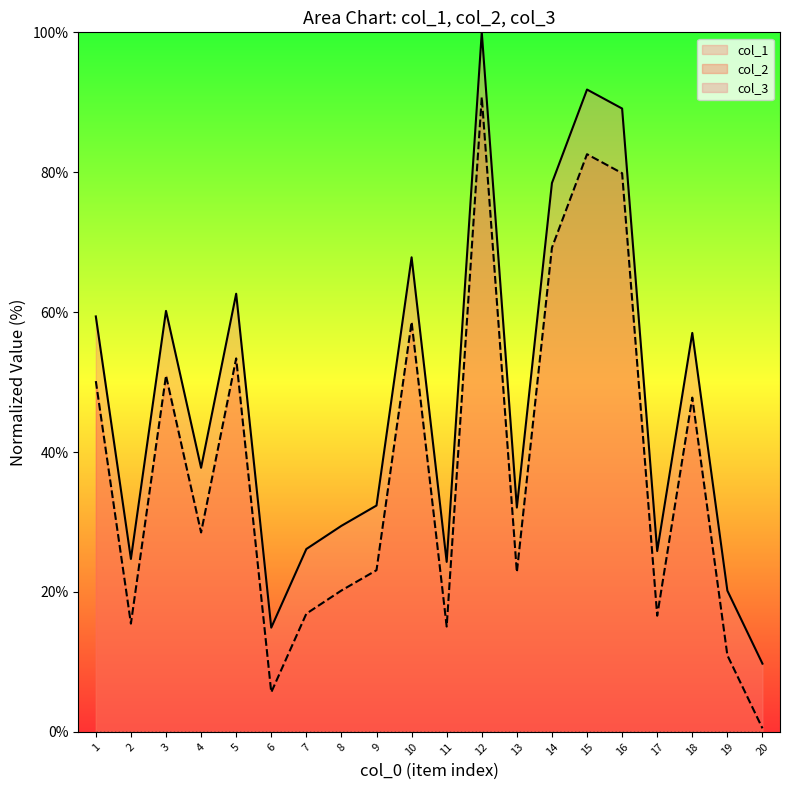

How many data points in col_1 are less than 37?

10